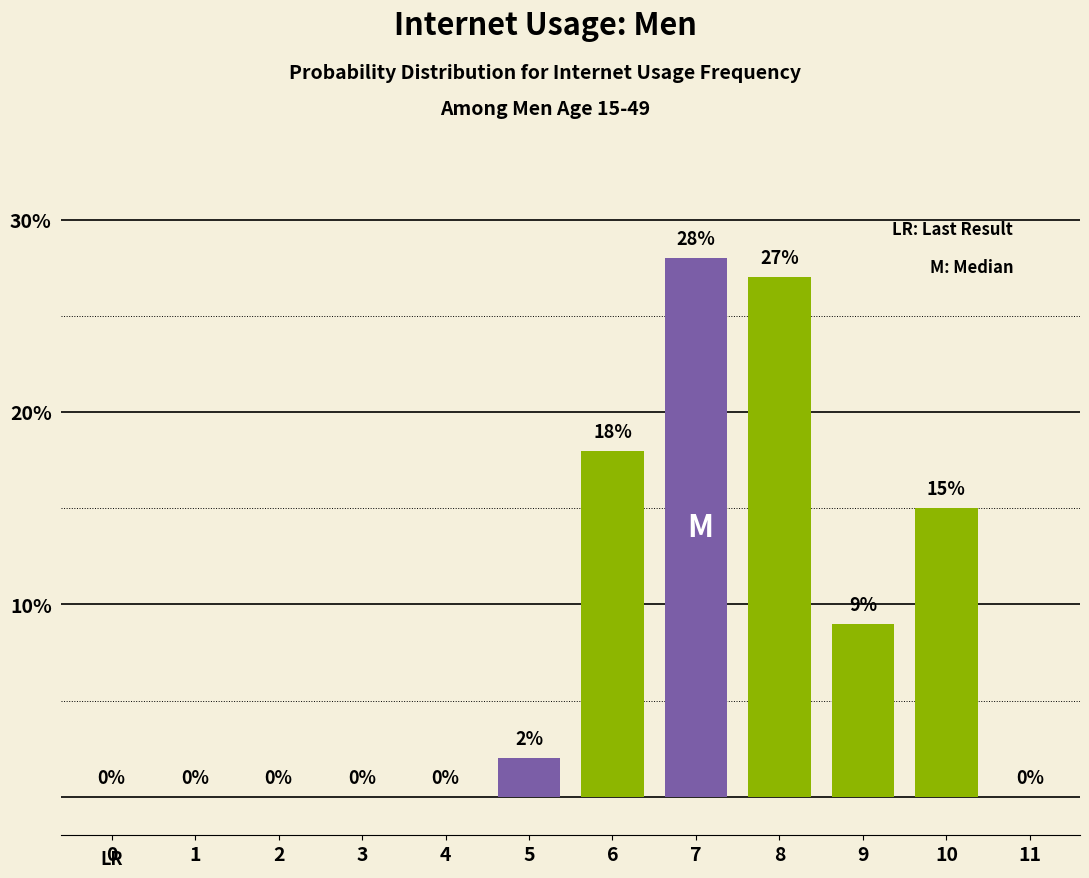

Reading right to left, extract all data points from this chart.

11=0	10=15	9=9	8=27	7=28	6=18	5=2	4=0	3=0	2=0	1=0	0=0